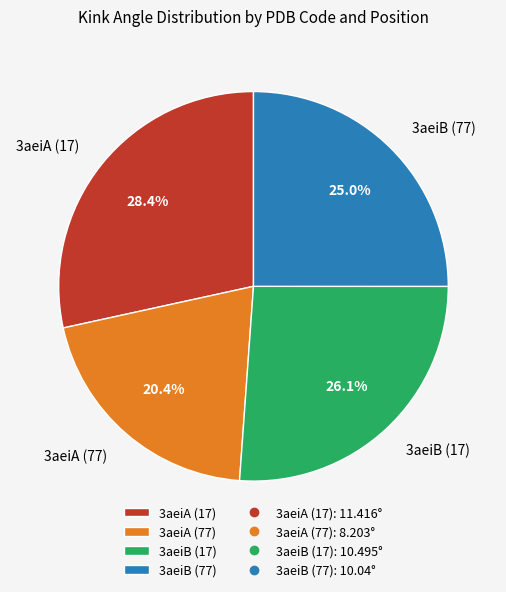

What percentage is the 3aeiB (77) slice, to the nearest percent?

25%